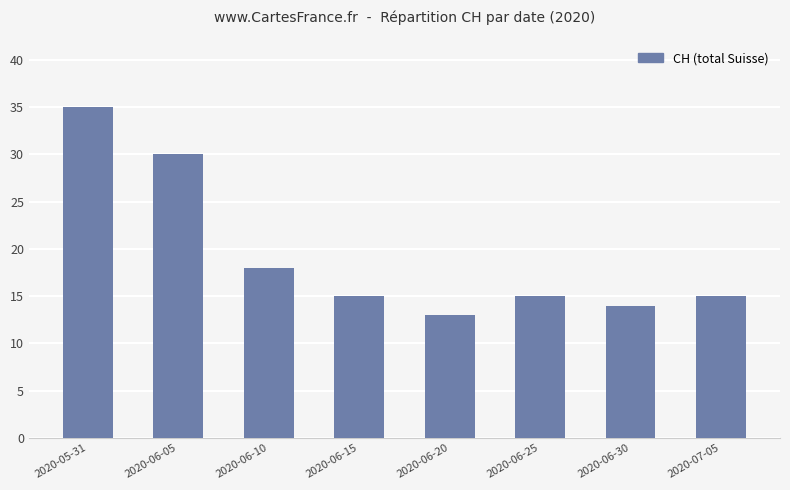

Reading right to left, list all the values displayed in this chart.

2020-07-05=15	2020-06-30=14	2020-06-25=15	2020-06-20=13	2020-06-15=15	2020-06-10=18	2020-06-05=30	2020-05-31=35